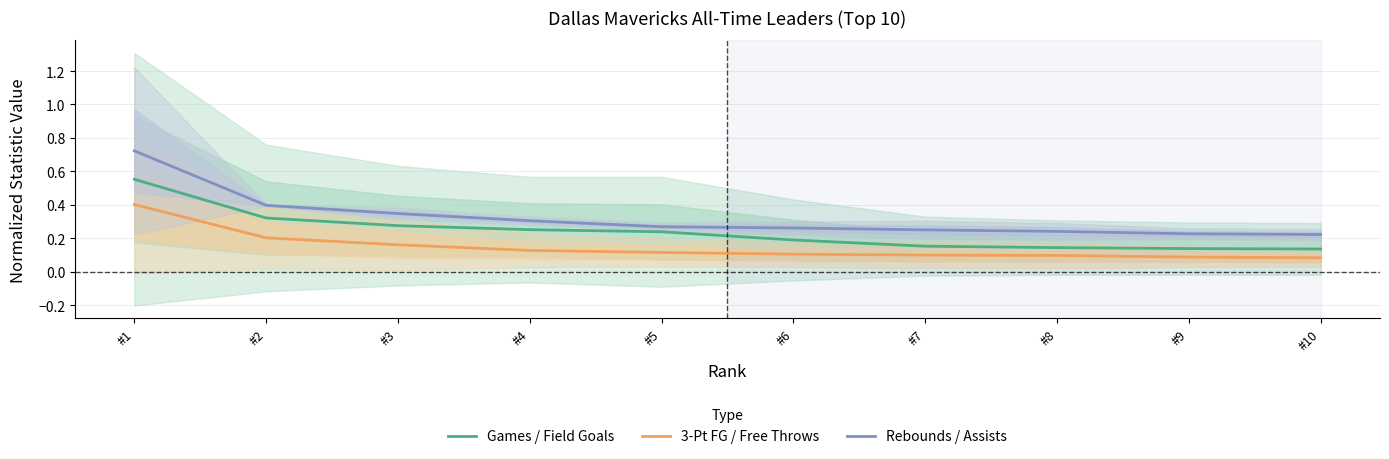

True or false: 3-Pt FG / Free Throws and Rebounds / Assists intersect in this chart.

False